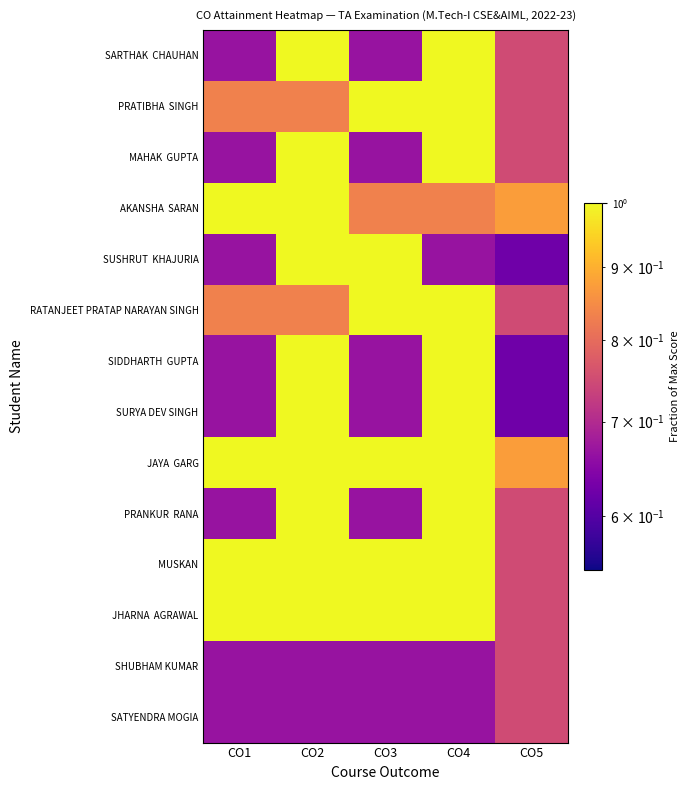

Between CO2 and CO4, which series saw the biggest shift?

SUSHRUT KHAJURIA